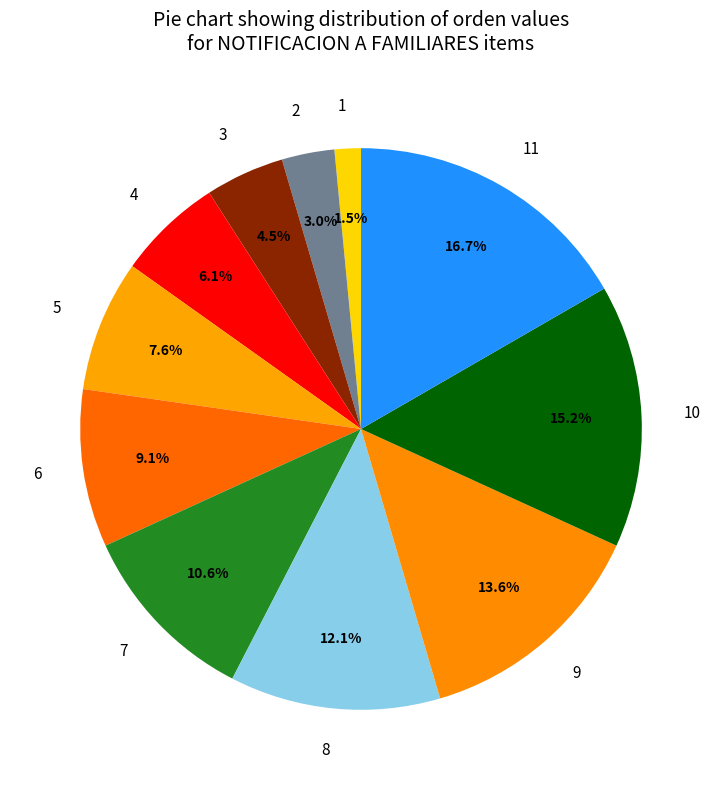

To the nearest percent, what percentage of the pie is 8?

12%